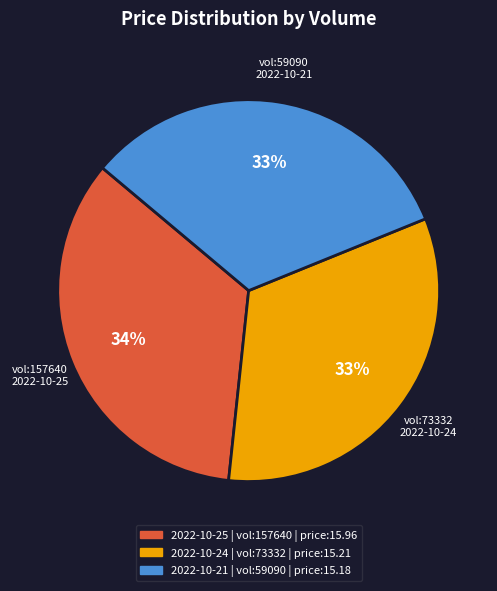

Is there any slice that represents more than half of the pie?

No